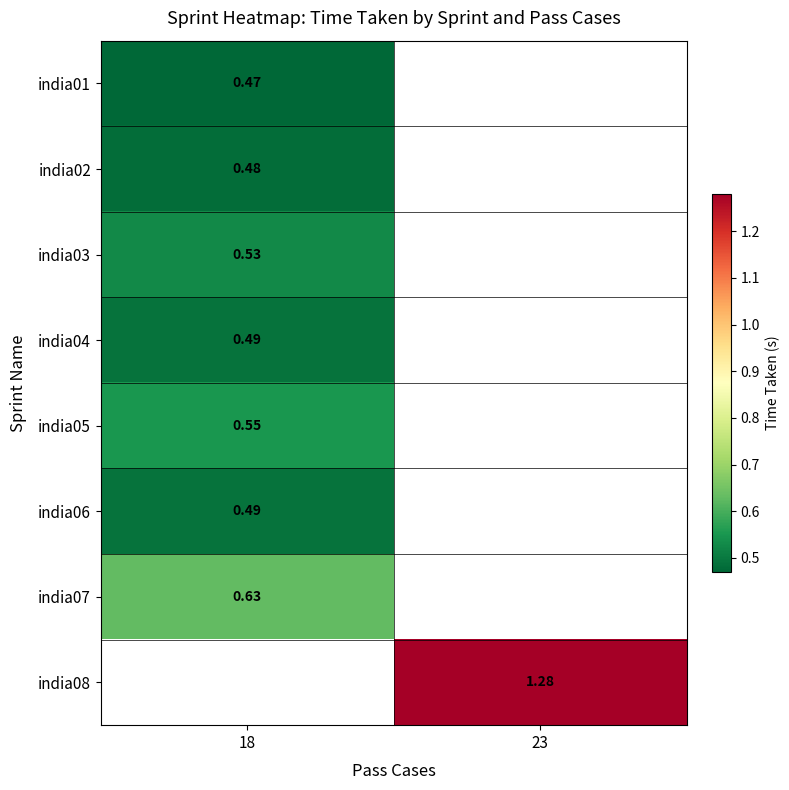

At which category does the chart reach its minimum across all series?

18